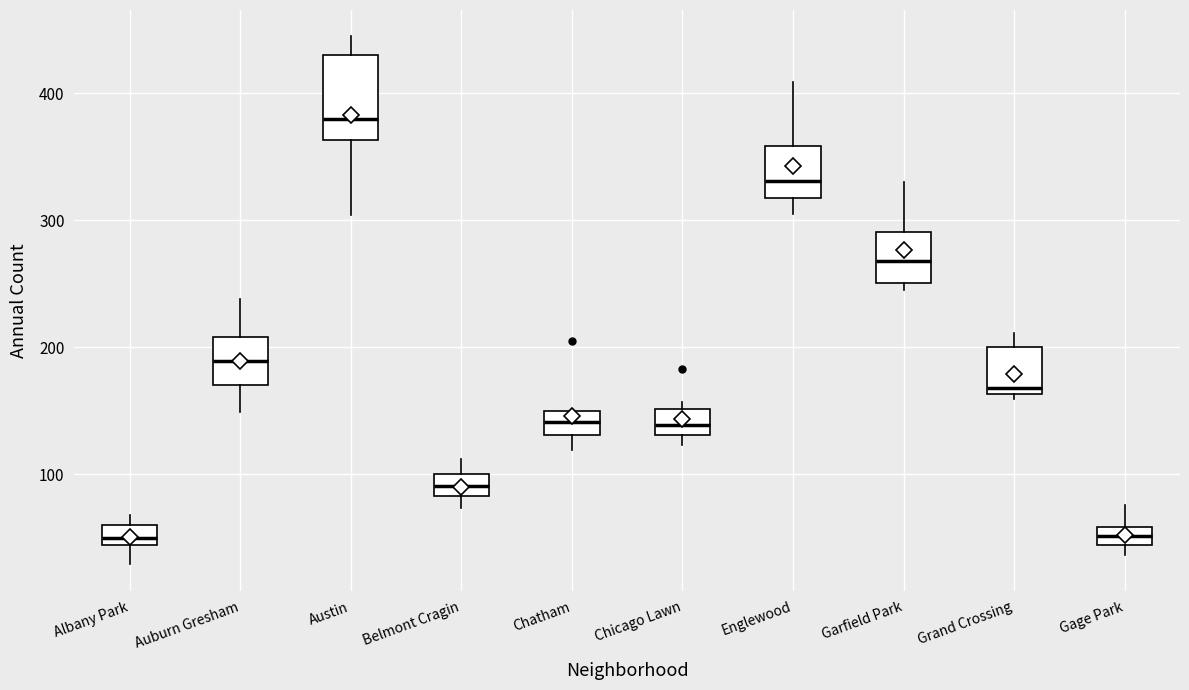

Which box has the highest median line?

Austin